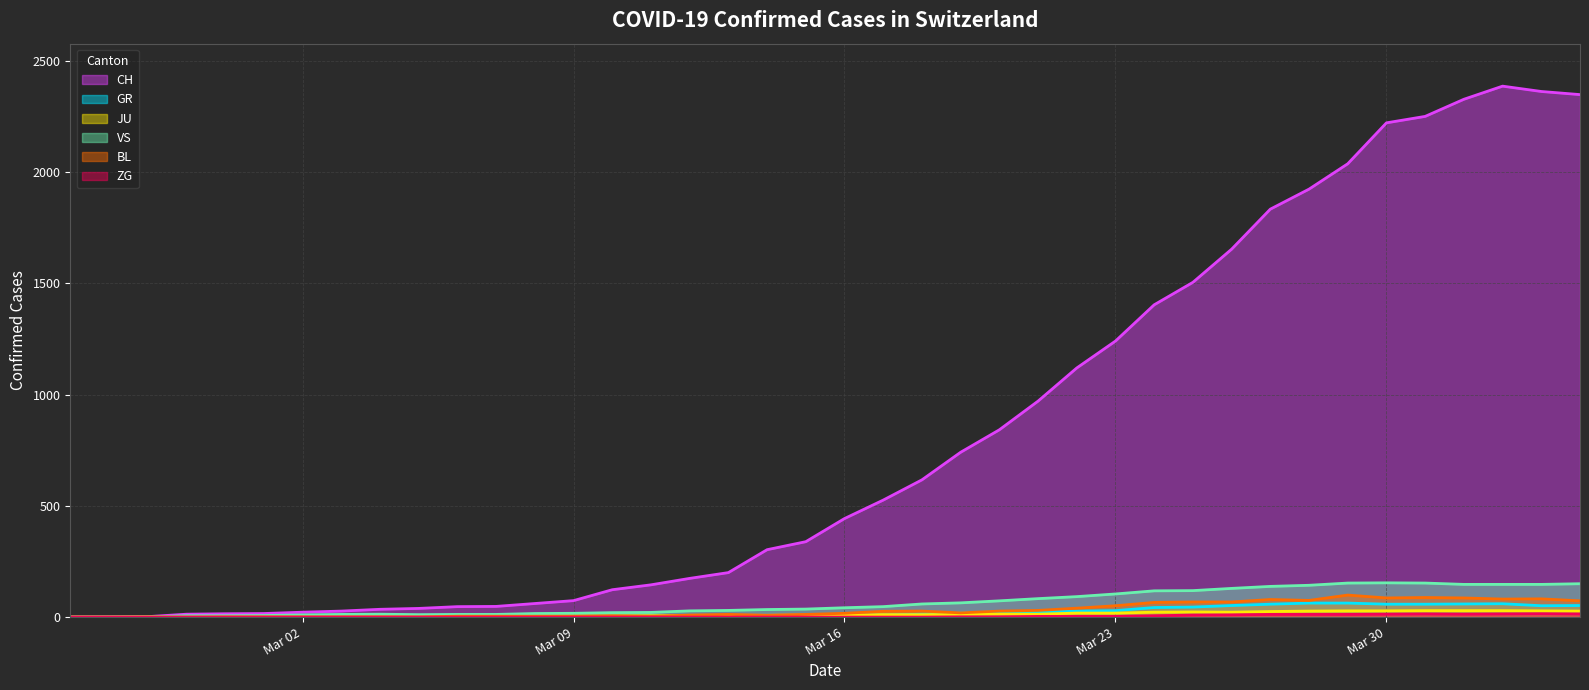

In CH, how many points are higher than both neighbors (excluding endpoints)?

1